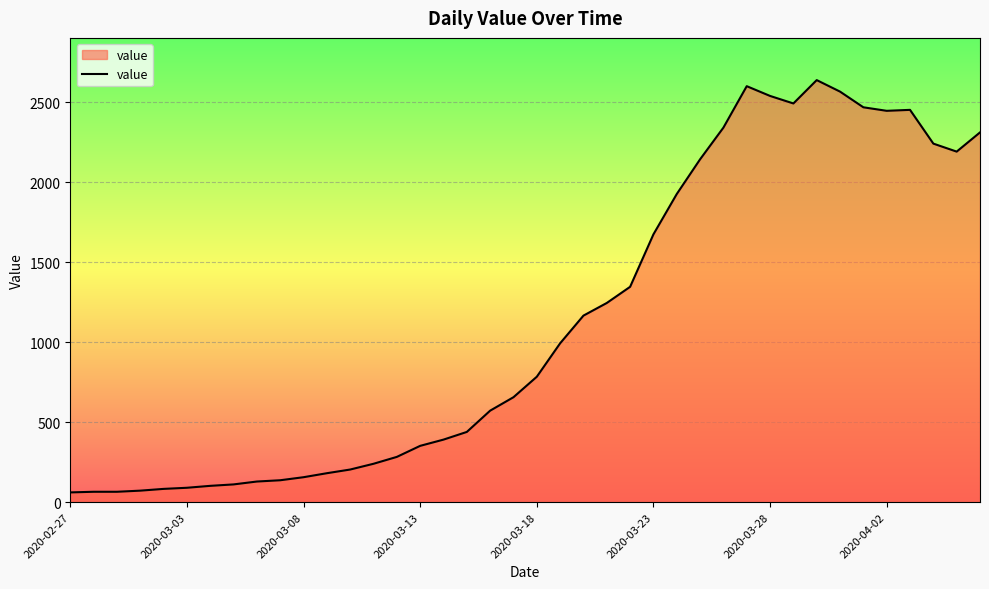

What is the difference between the maximum and minimum values?

2577